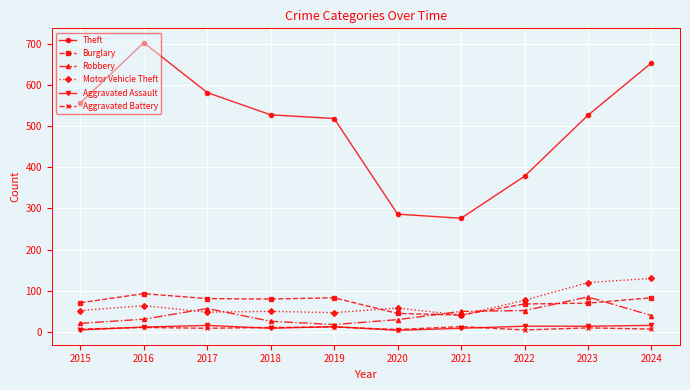

What is the difference between the second highest and minimum values in the Theft series?

377